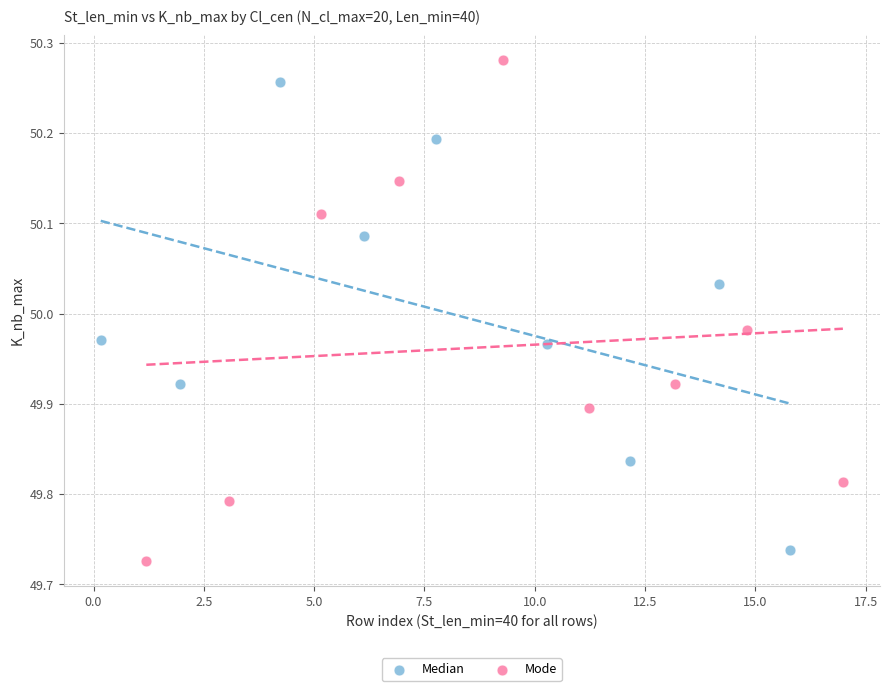

What are all the series names shown in the legend?

Median, Mode